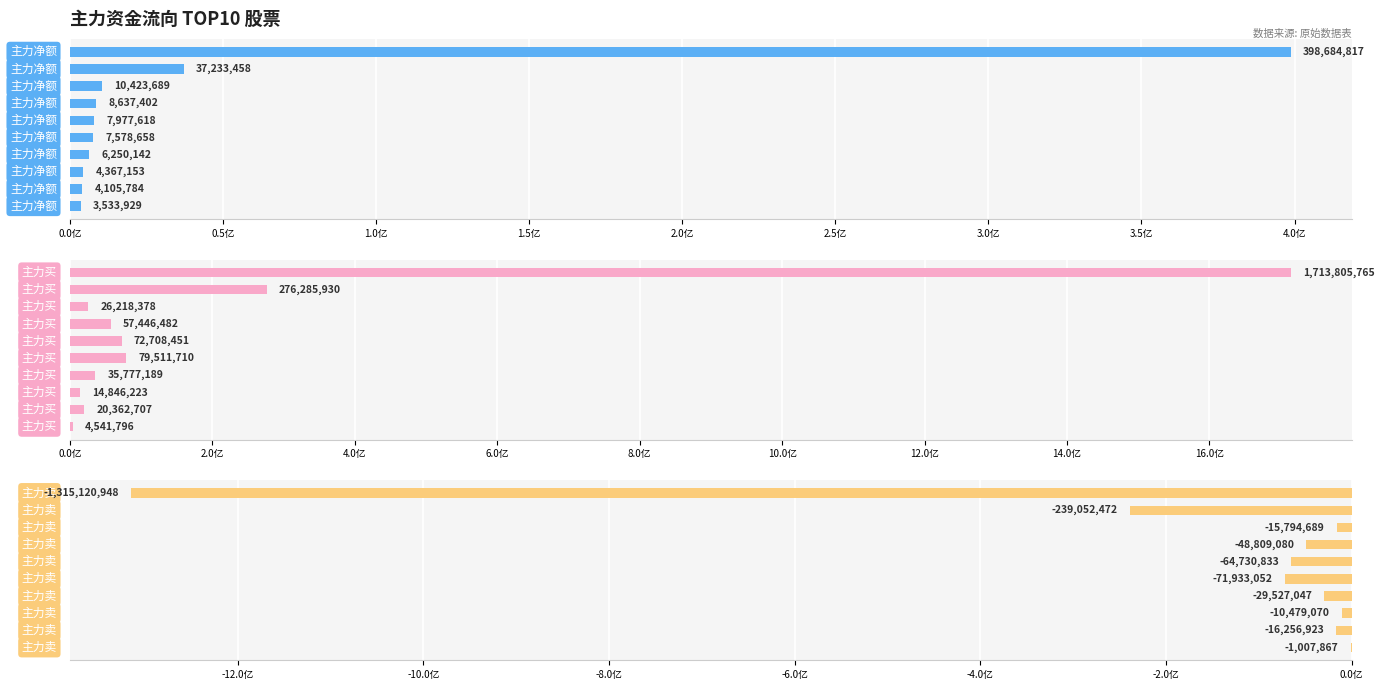

What position from the left is 皖通科技?

8